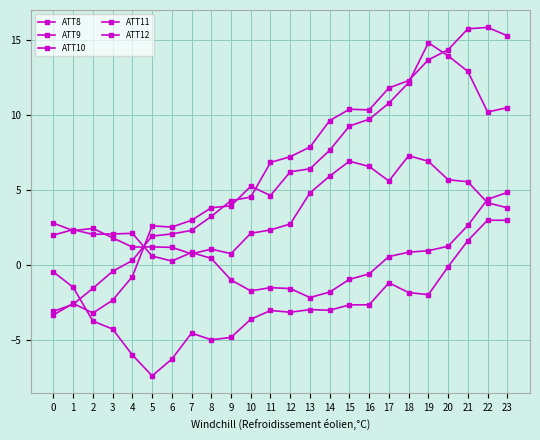

True or false: ATT8 and ATT12 cross at least once.

True